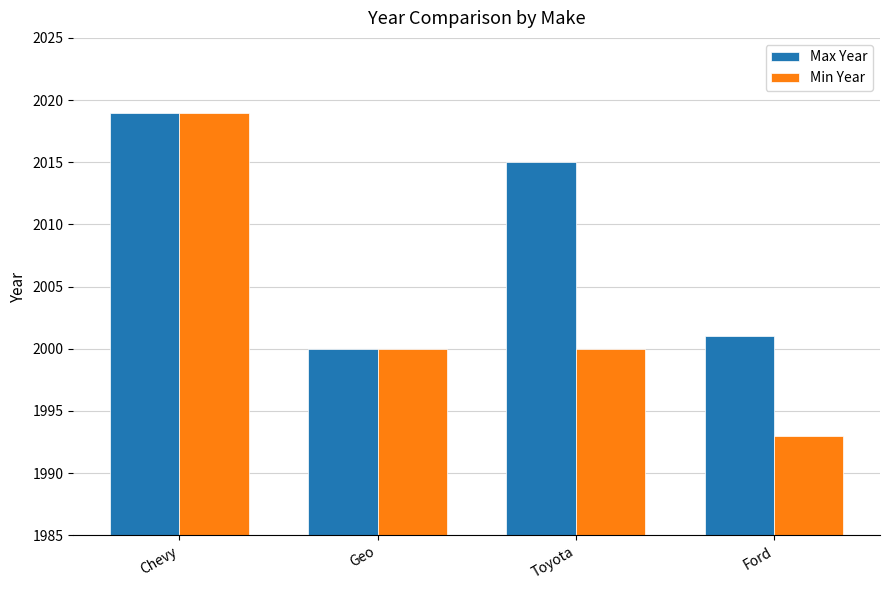

At which category does the chart reach its minimum across all series?

Ford